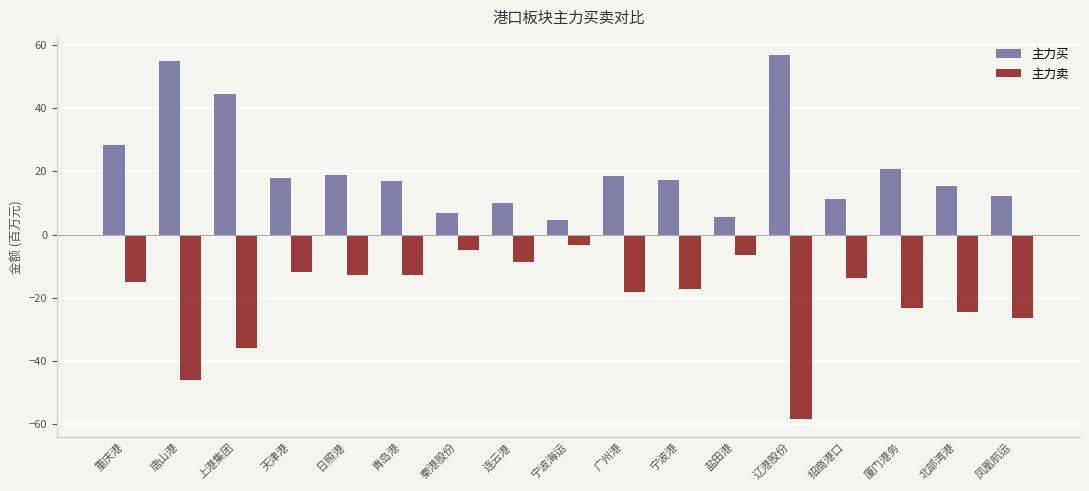

The value of 主力卖 at 唐山港 is -24.4. True or false?

False